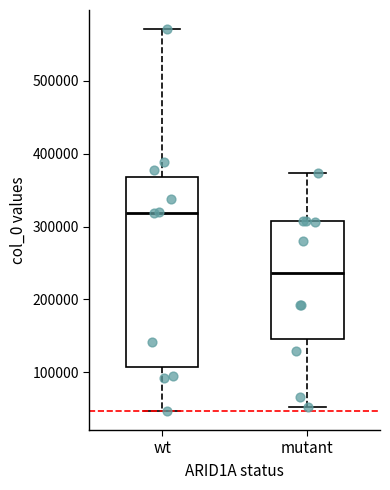

Reading left to right, read every box against the y-axis: the position of its median line, the range the box covers, and the ends of its whiskers. The values are not printed on the chart, so give them approximately, as read against the axis.

wt: median 320000, box 110000 to 370000, whiskers 50000 to 570000
mutant: median 240000, box 150000 to 310000, whiskers 50000 to 370000